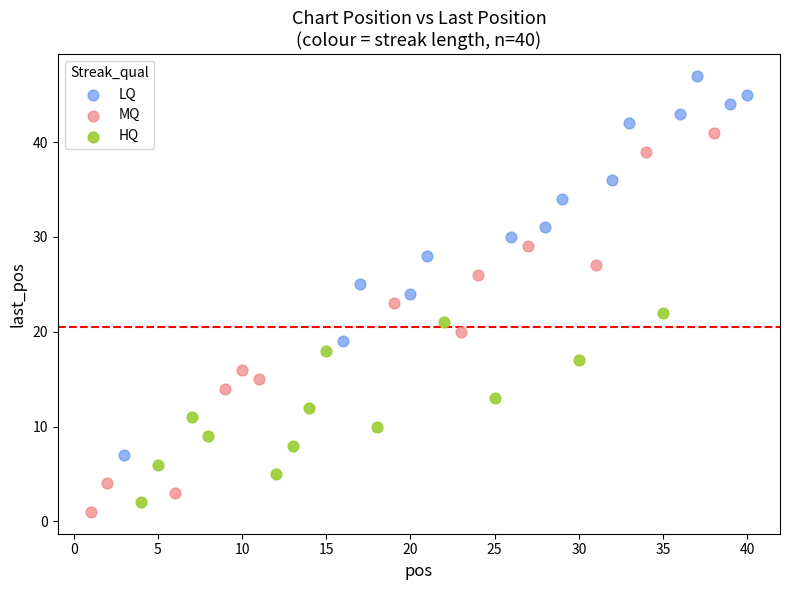

Which series reaches the maximum Y coordinate?

LQ